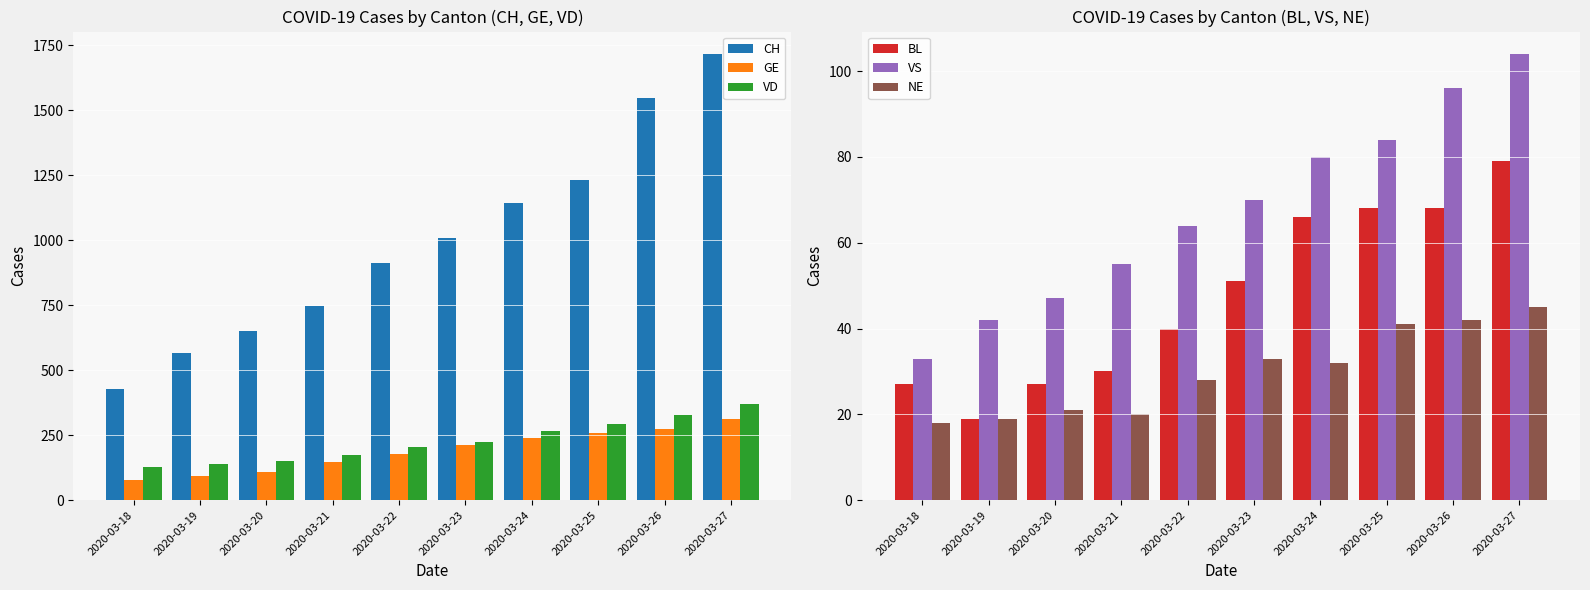

How many data points in GE are above 214?

4